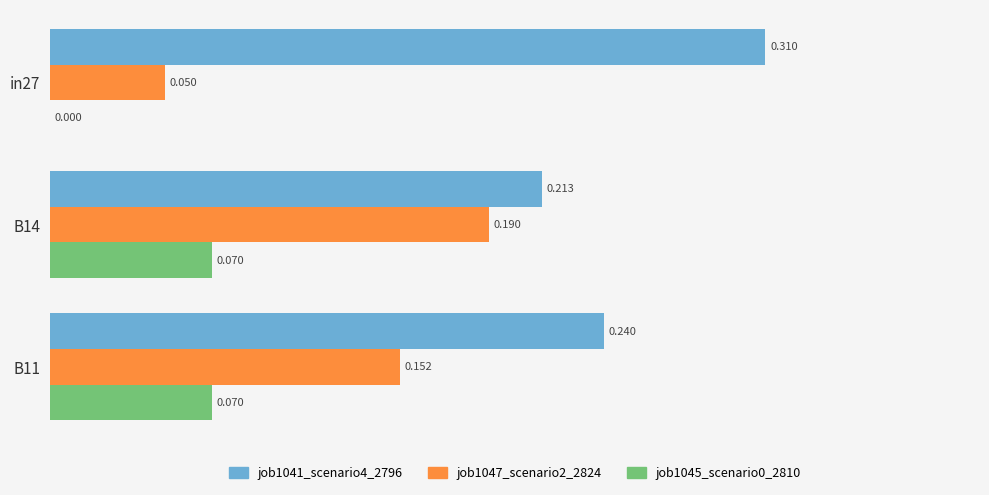

Is the value of job1047_scenario2_2824 at B14 greater than the value of job1045_scenario0_2810 at B11?

Yes